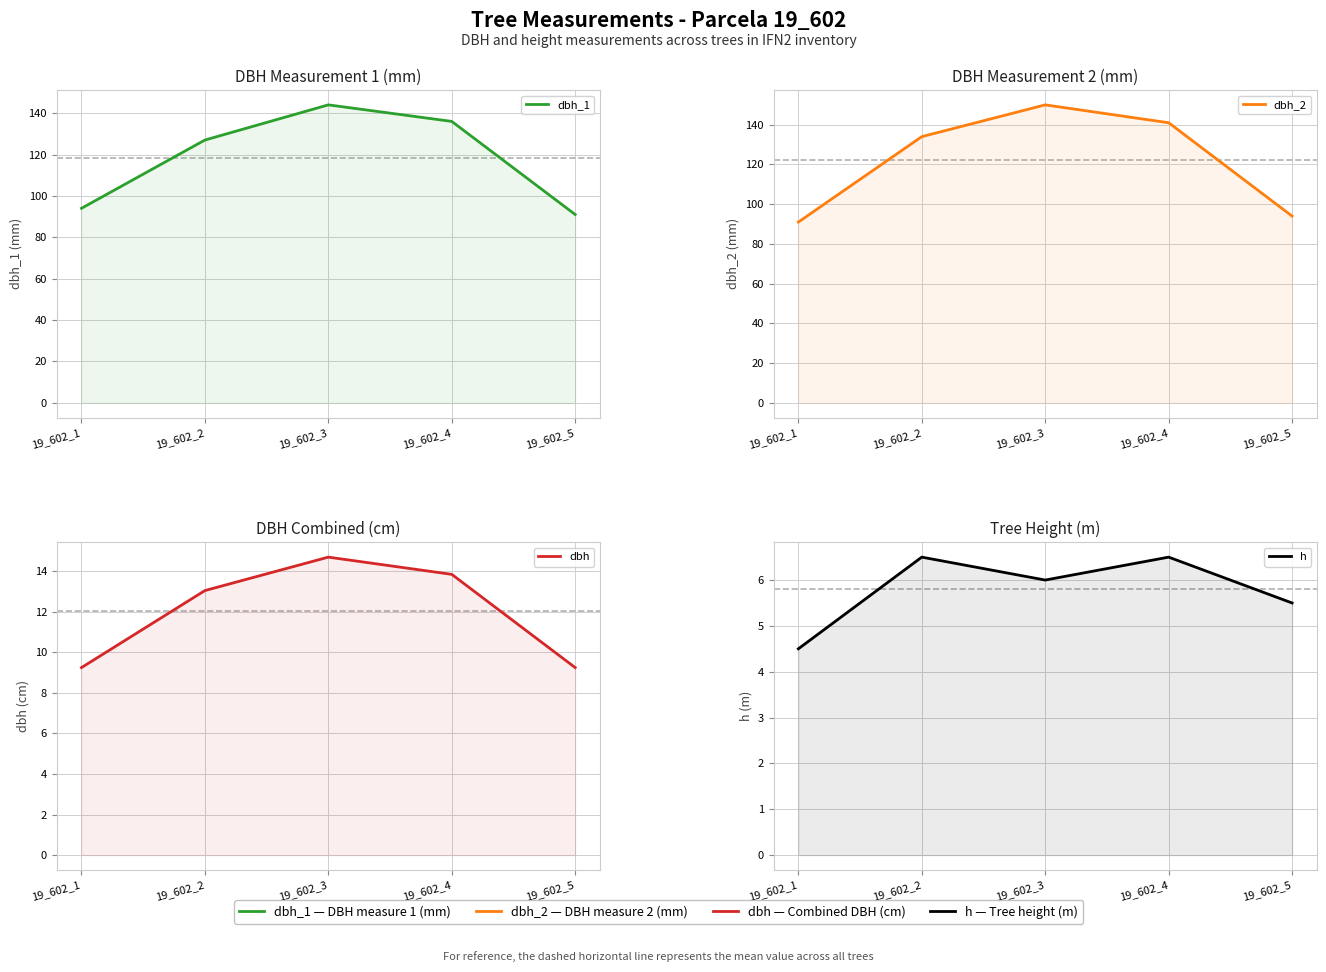

Reading left to right, list all the values displayed in this chart.

dbh_1: 19_602_1=94.0	19_602_2=127.0	19_602_3=144.0	19_602_4=136.0	19_602_5=91.0
dbh_2: 19_602_1=91.0	19_602_2=134.0	19_602_3=150.0	19_602_4=141.0	19_602_5=94.0
dbh: 19_602_1=9.2	19_602_2=13.1	19_602_3=14.7	19_602_4=13.8	19_602_5=9.2
h: 19_602_1=4.5	19_602_2=6.5	19_602_3=6.0	19_602_4=6.5	19_602_5=5.5